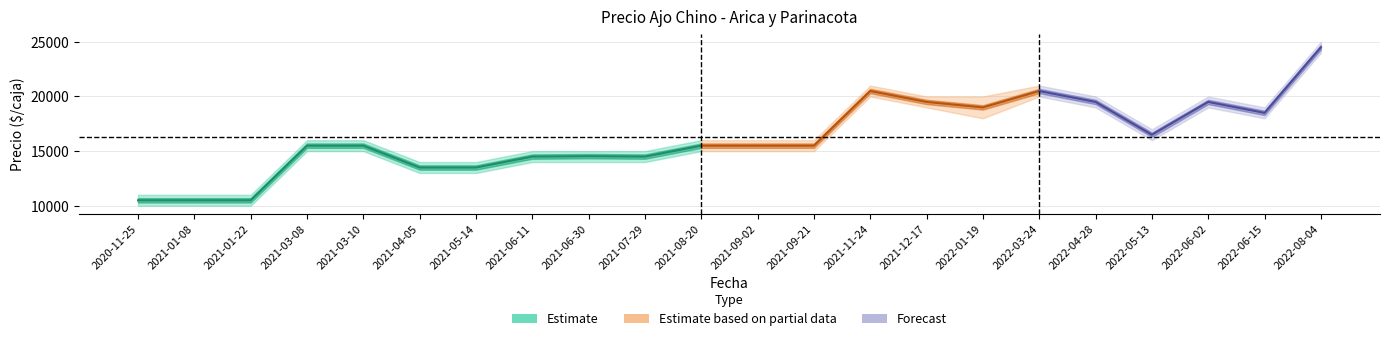

In Precio máximo, how many points are lower than both neighbors (excluding endpoints)?

2